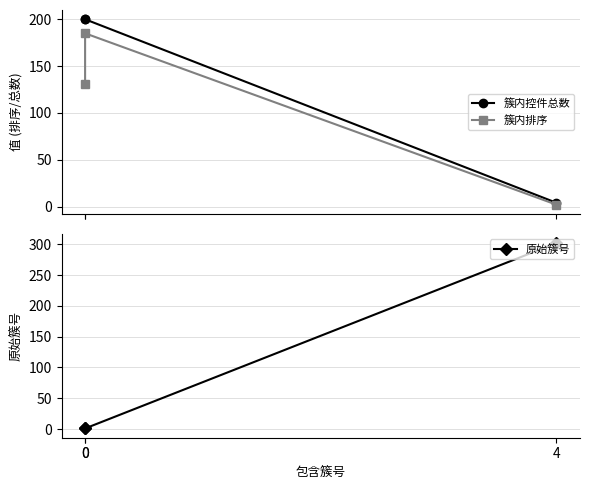

The value of 簇内控件总数 at 0 is 104. True or false?

False